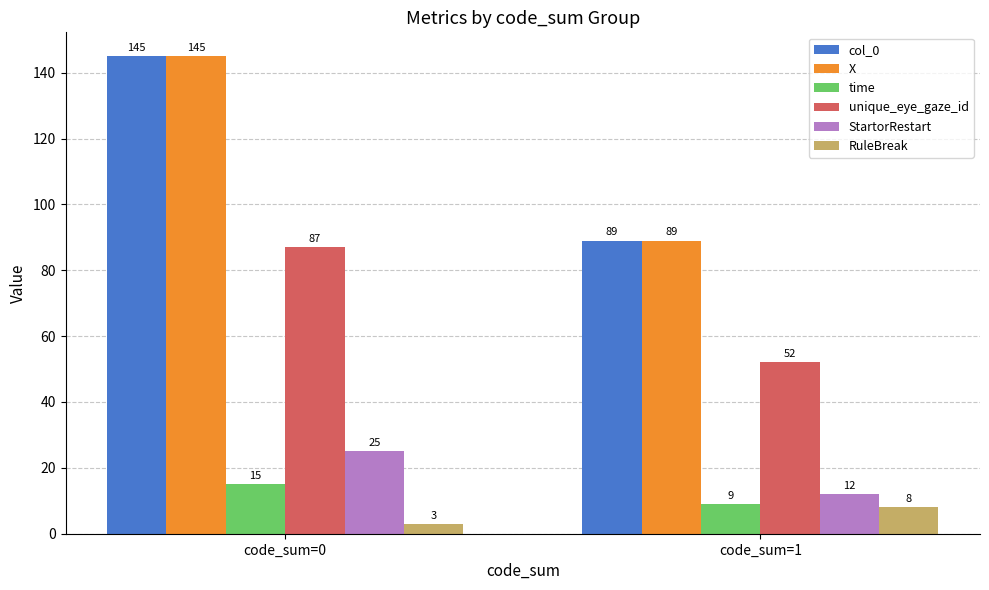

How many groups of bars are there?

2